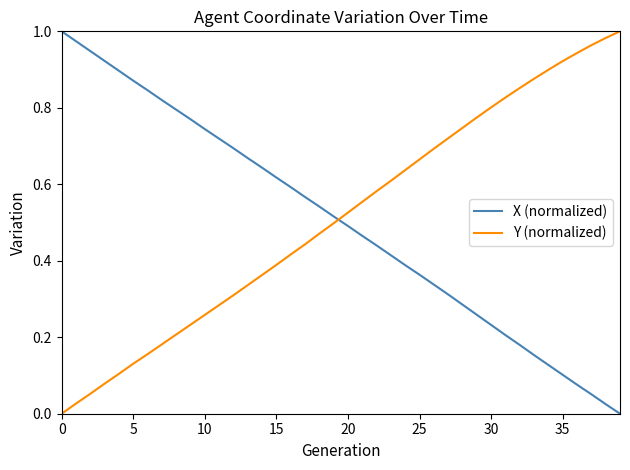

How many times do Y (normalized) and X (normalized) cross each other?

1